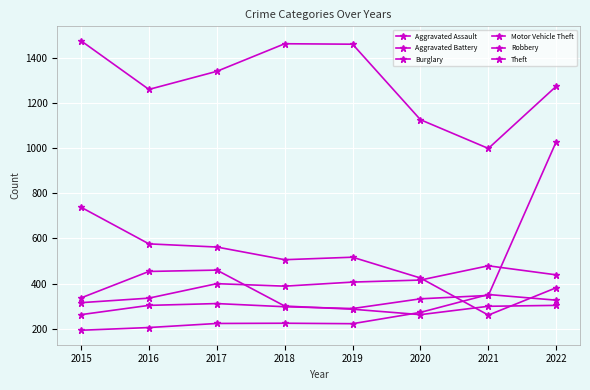

How many lines are shown in the chart?

6